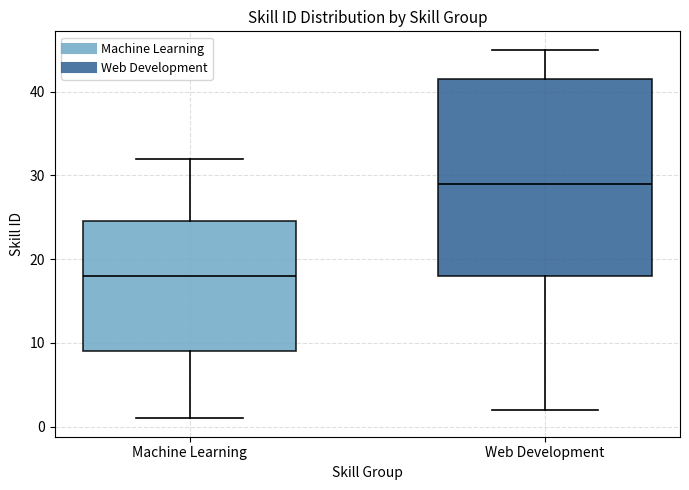

Reading left to right, read every box against the y-axis: the position of its median line, the range the box covers, and the ends of its whiskers. The values are not printed on the chart, so give them approximately, as read against the axis.

Machine Learning: median 18, box 9 to 25, whiskers 1 to 32
Web Development: median 29, box 18 to 42, whiskers 2 to 45